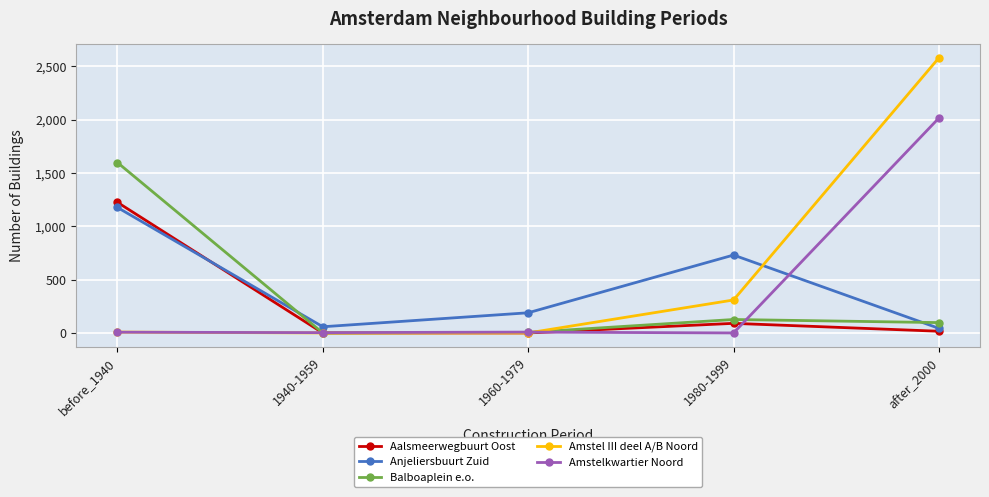

What is the sum of the Amstelkwartier Noord values at 1960-1979 and after_2000?

2022